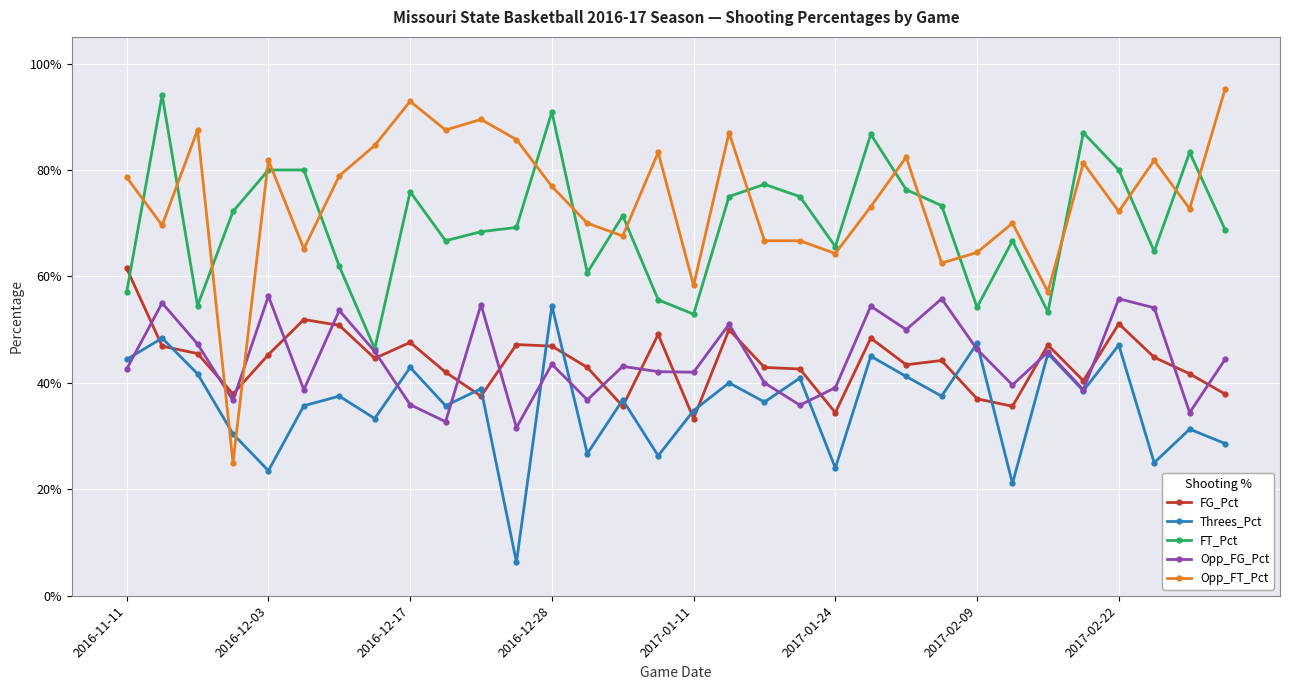

Which series has the largest total across all categories?

Opp_FT_Pct